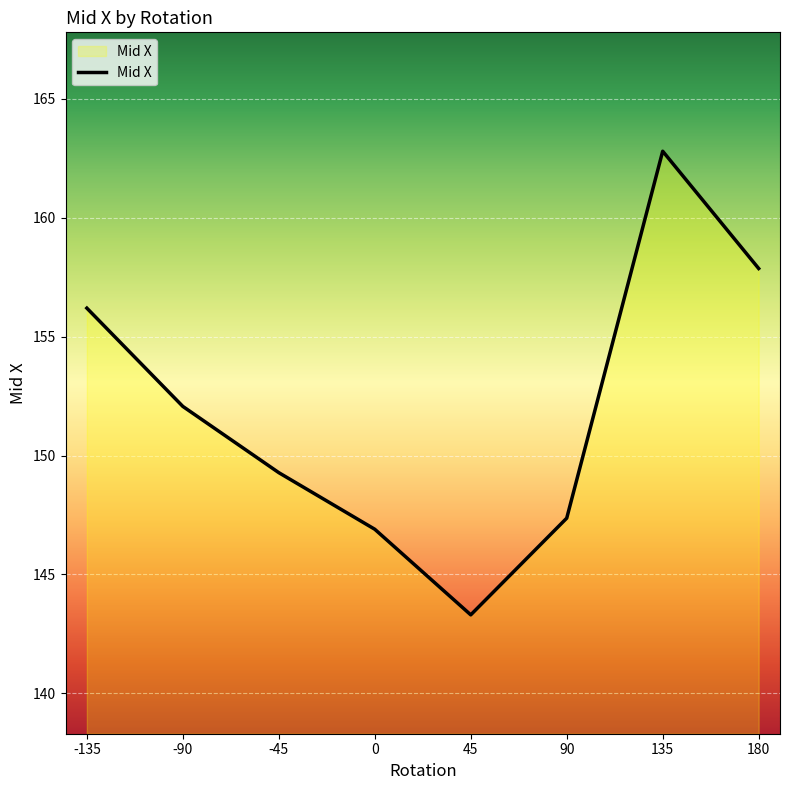

What is the difference between the maximum and second lowest values?

15.9